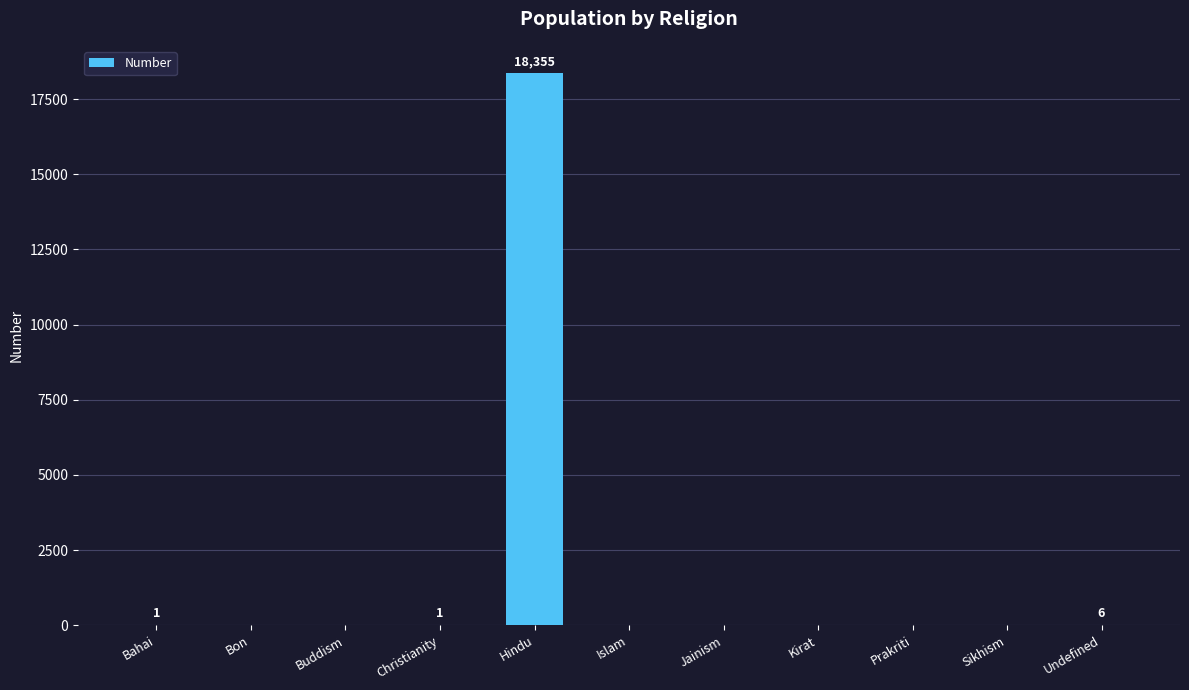

Is it true that the value at Jainism is 0?

True